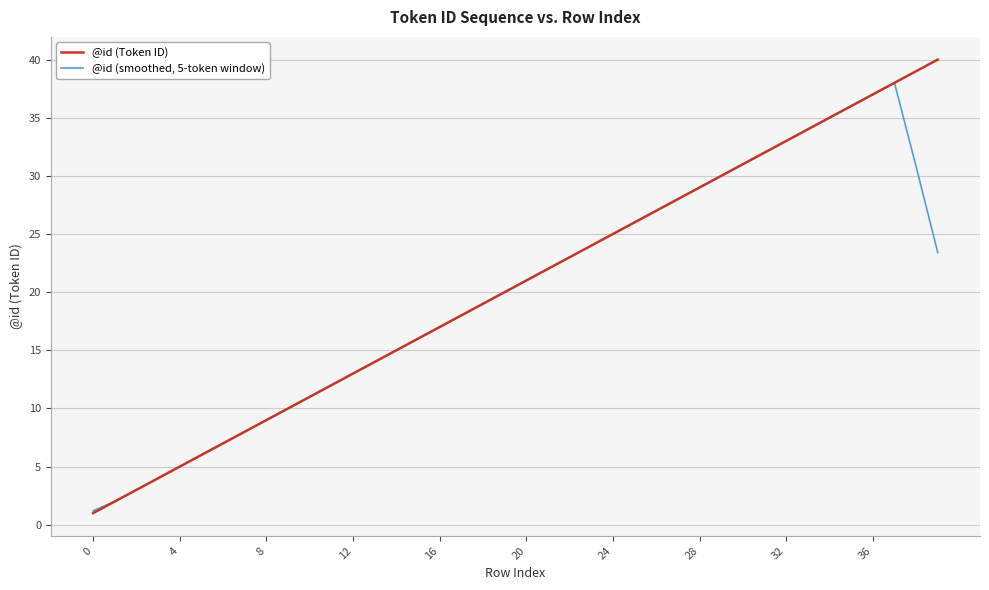

Is this an area chart (filled region under the line)?

No